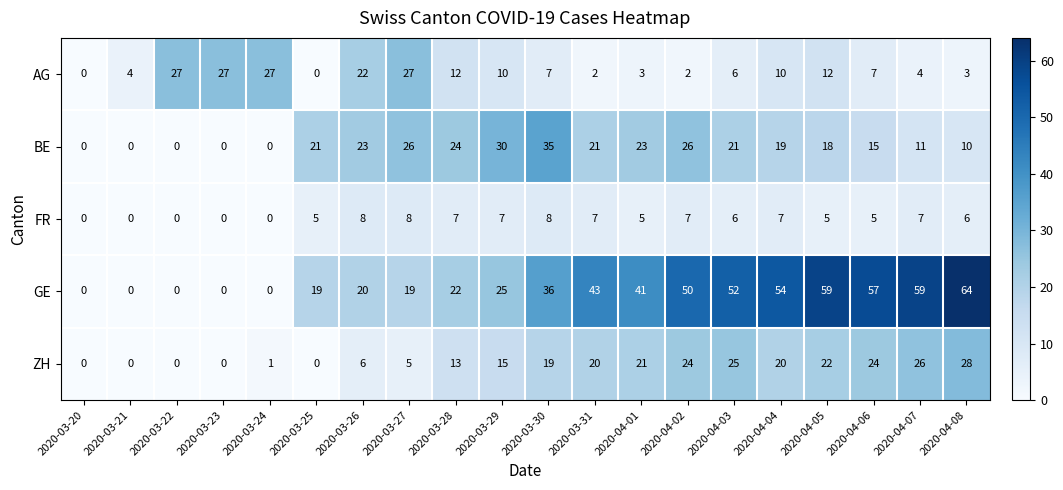

The value of FR at 2020-04-05 is 3. True or false?

False